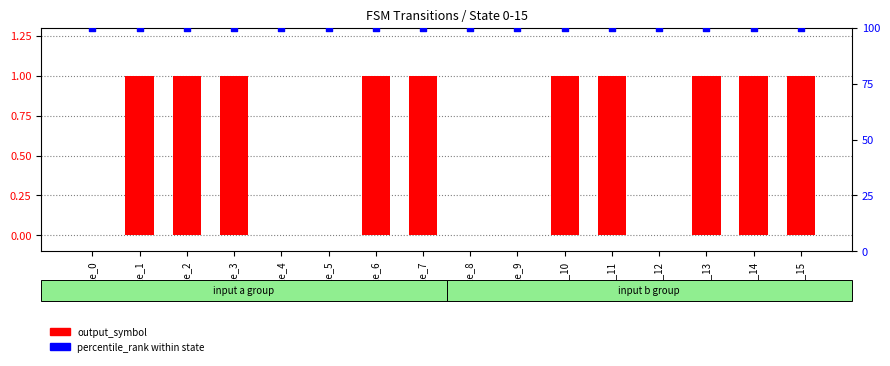

Which series has the widest spread of Y values?

output_symbol